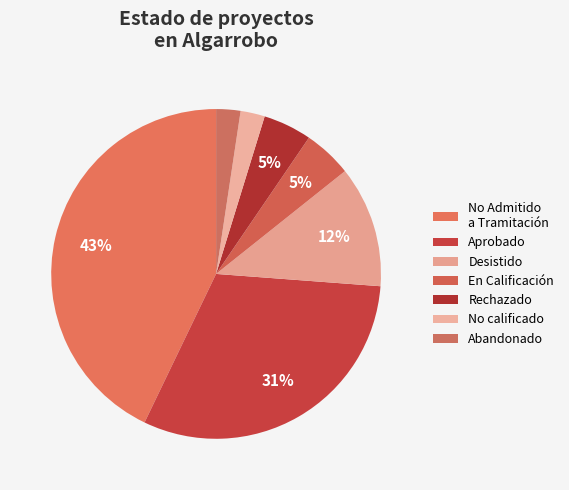

What percentage is the Desistido slice, to the nearest percent?

12%